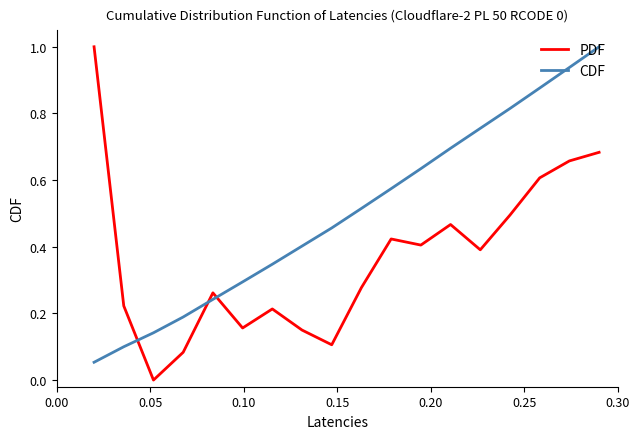

Which series has the widest spread of values?

PDF